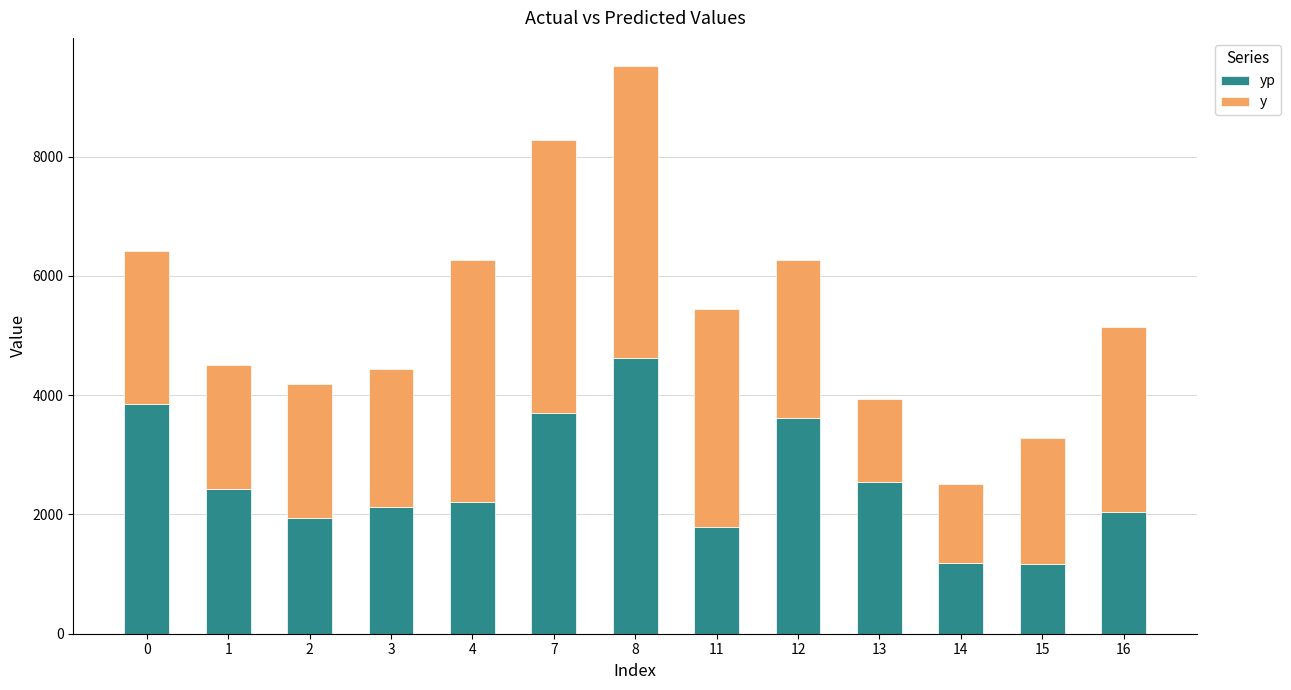

What is the total value across all series at 14?

2503.4